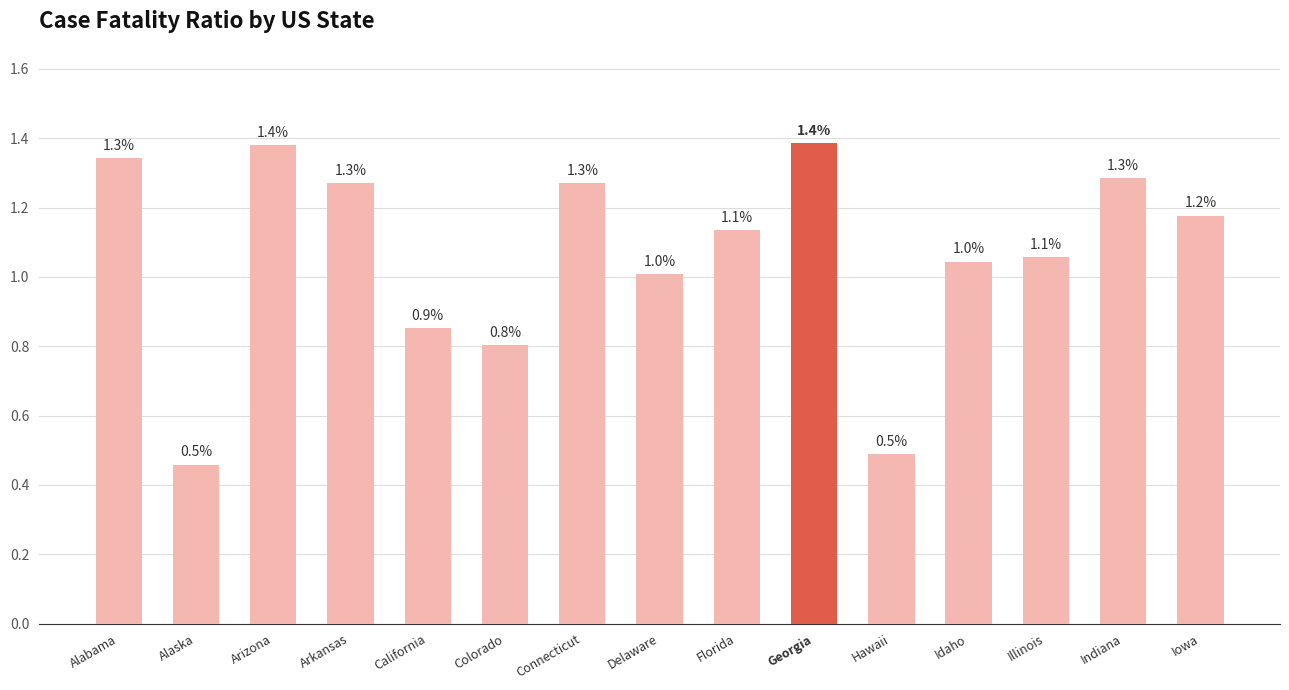

Which has a higher value, California or Idaho?

Idaho